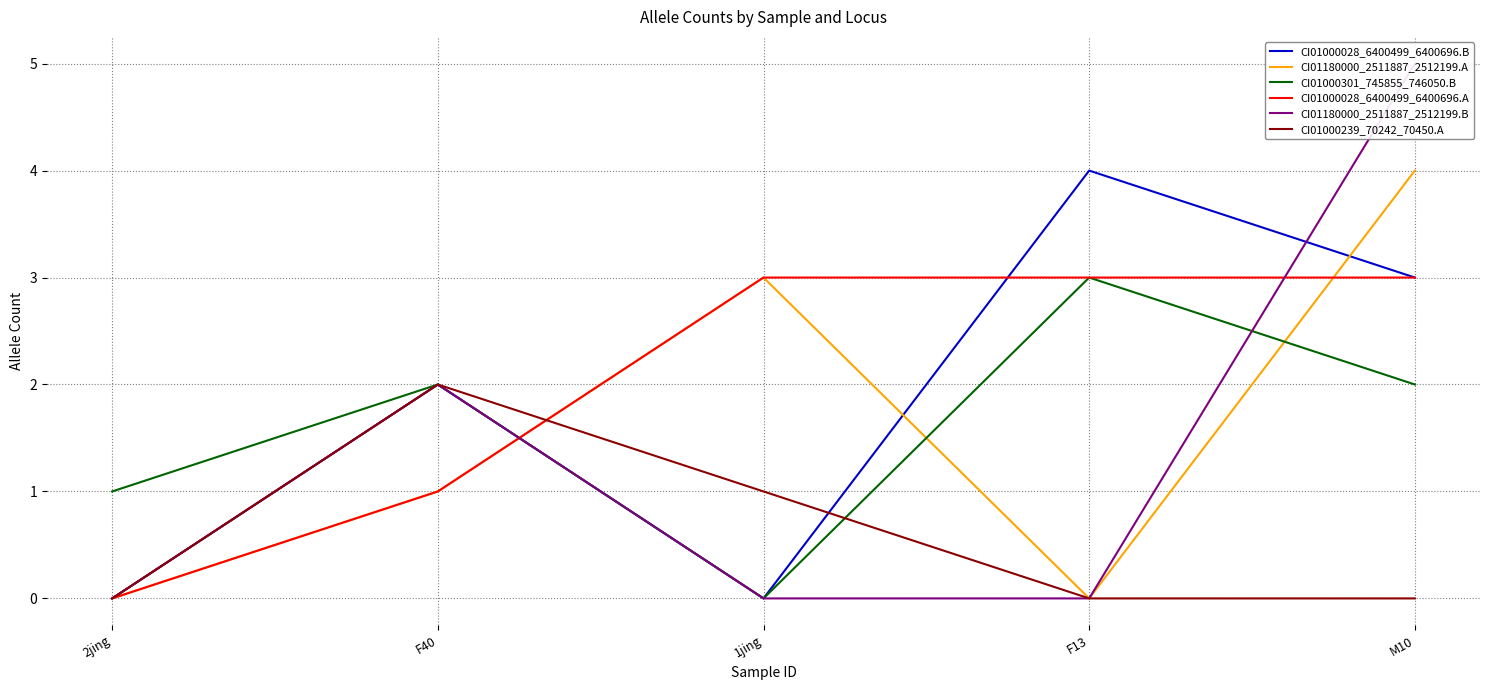

True or false: CI01180000_2511887_2512199.A has a value of 7 at M10.

False